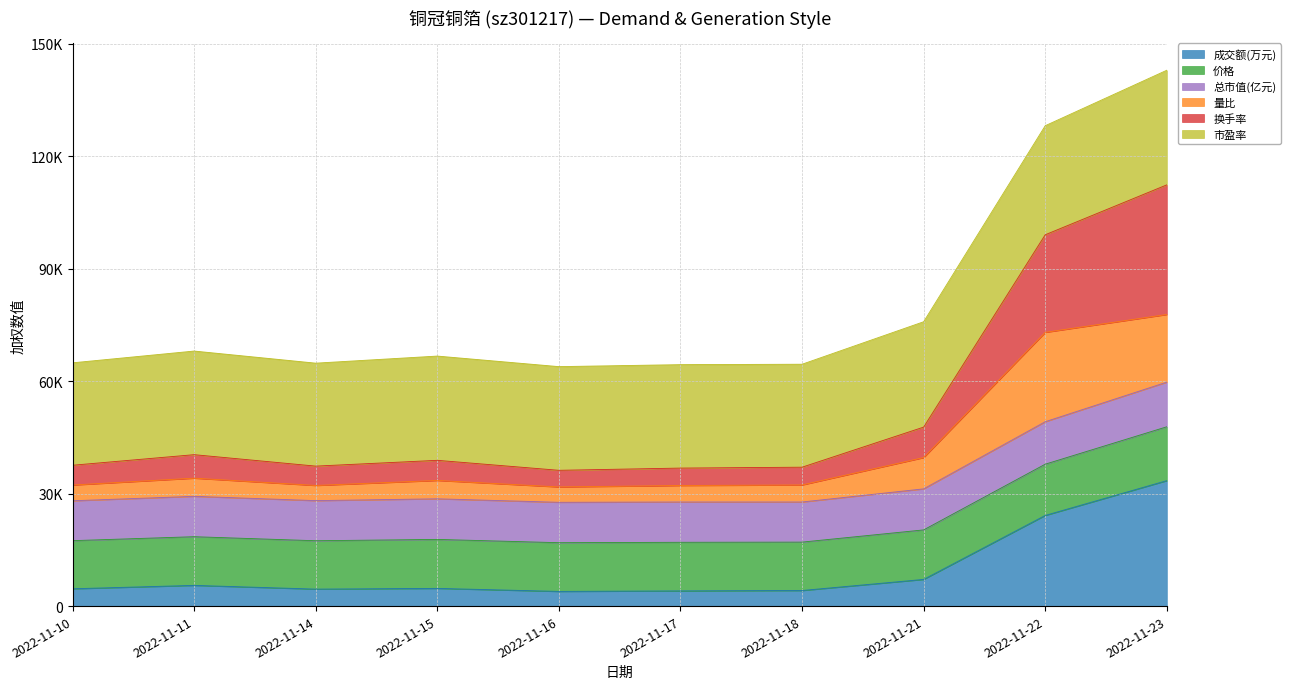

Is it true that 换手率 equals 67864 at 2022-11-23?

False